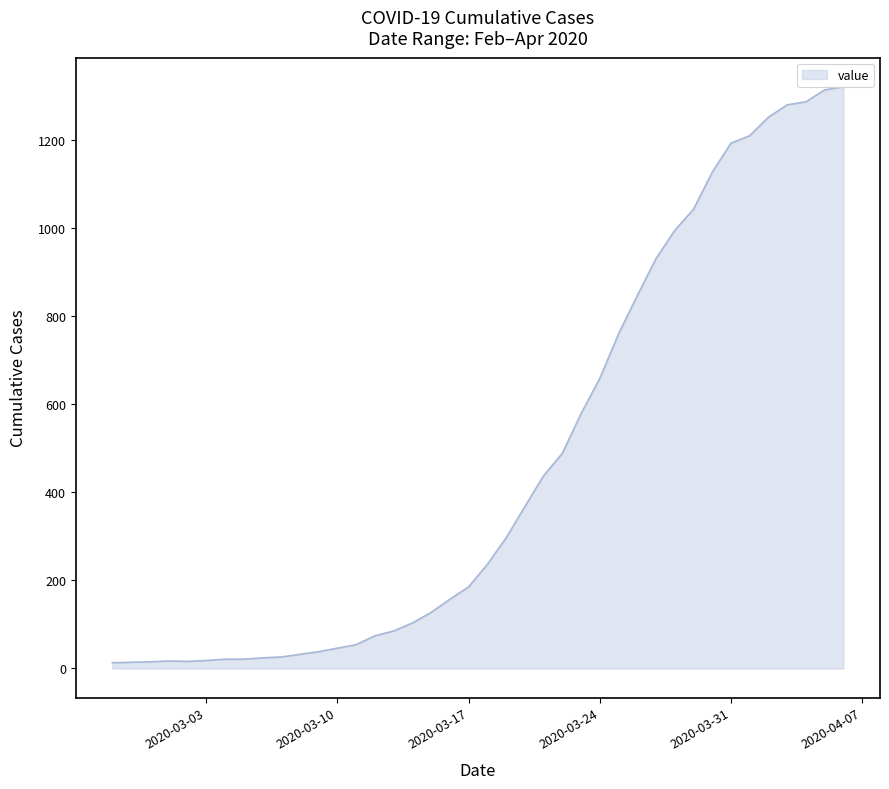

What is the label of the 33rd point from the right?

2020-03-05